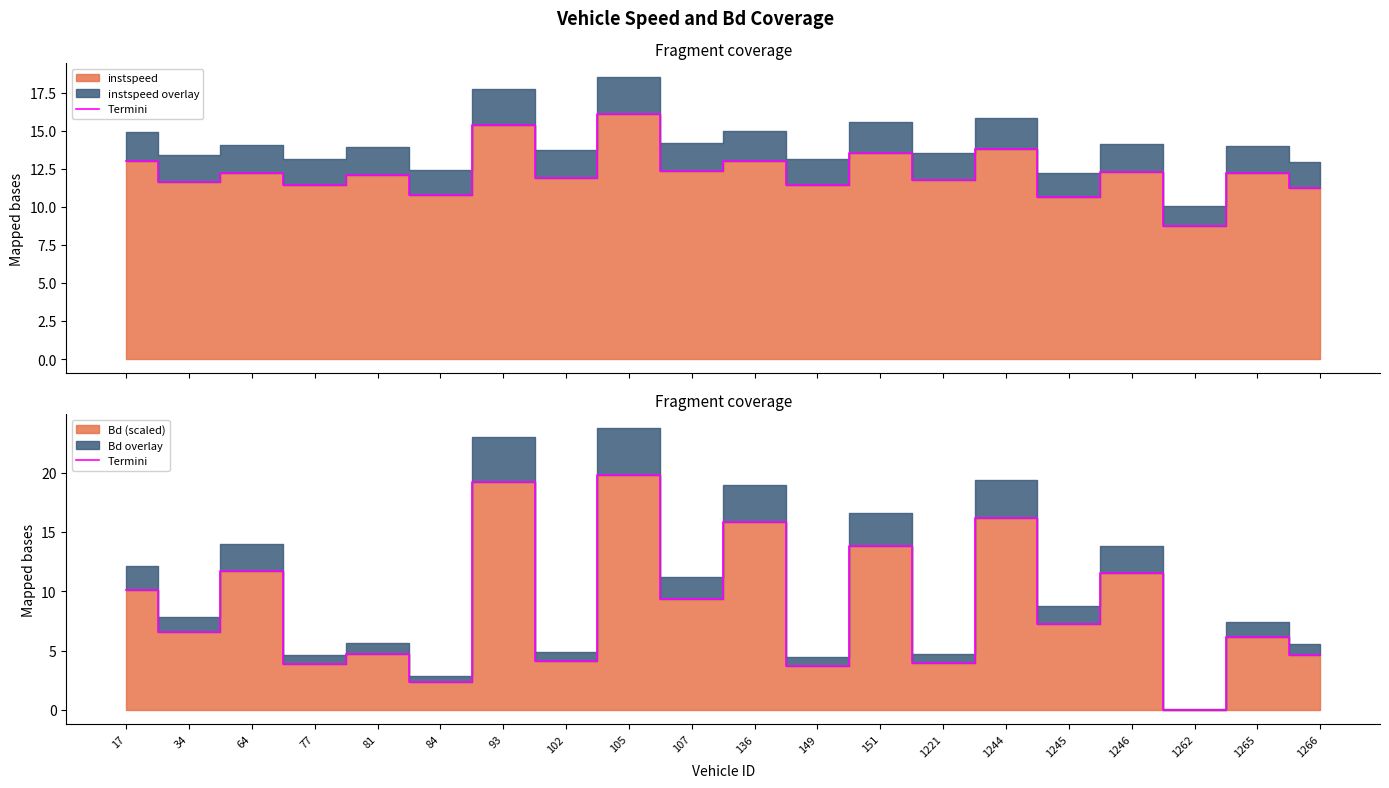

What is the difference between the values at 84 and 77?

1.5